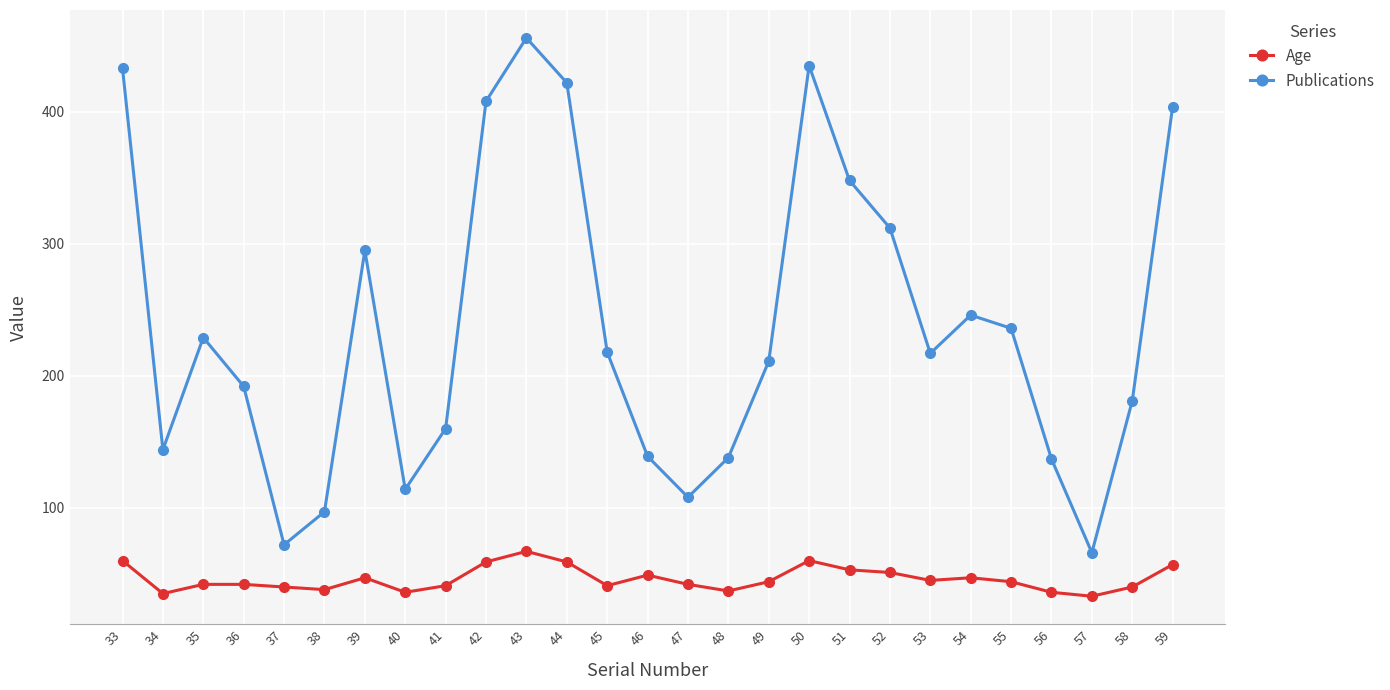

True or false: Age and Publications intersect in this chart.

False